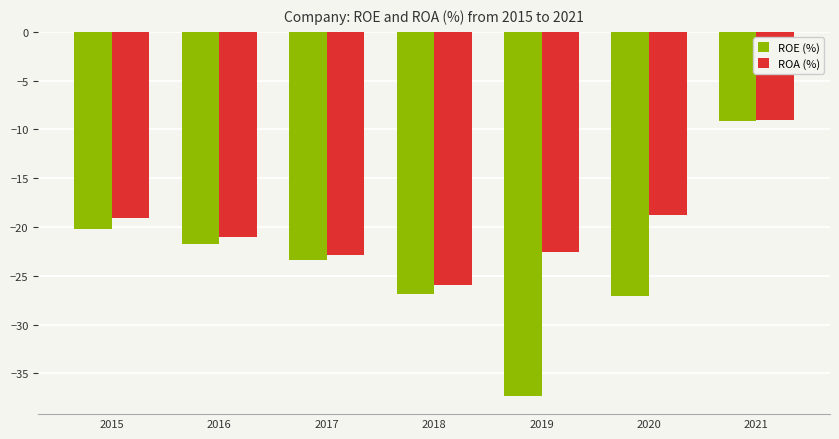

Reading left to right, list all the values displayed in this chart.

ROE (%): -20.2	-21.7	-23.4	-26.9	-37.3	-27.1	-9.1
ROA (%): -19.1	-21.0	-22.9	-25.9	-22.6	-18.8	-9.0